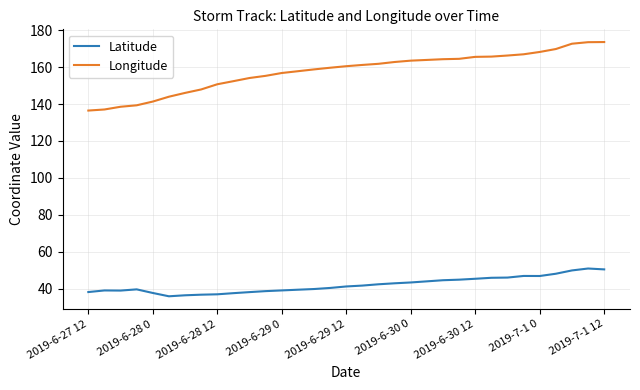

True or false: Latitude has more than 2 interior local peaks.

True